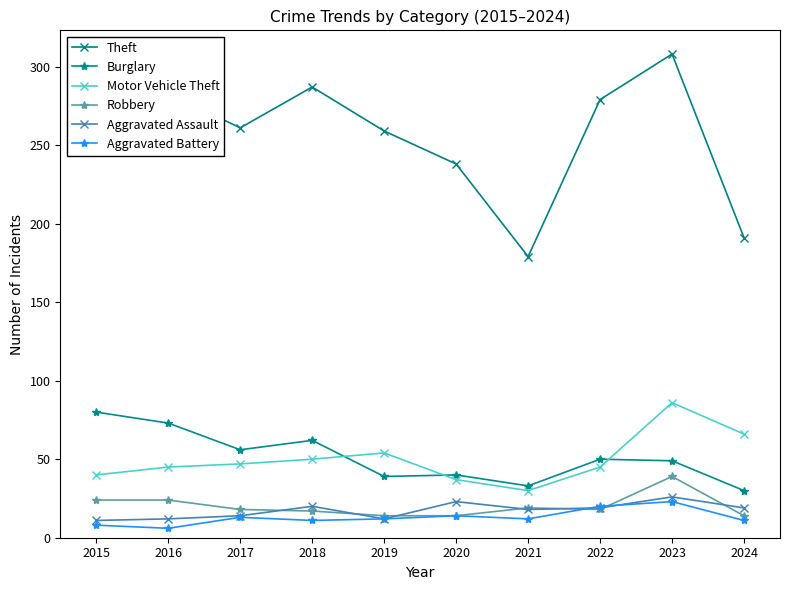

What is the value of the Theft point at the 1st from the left?

290